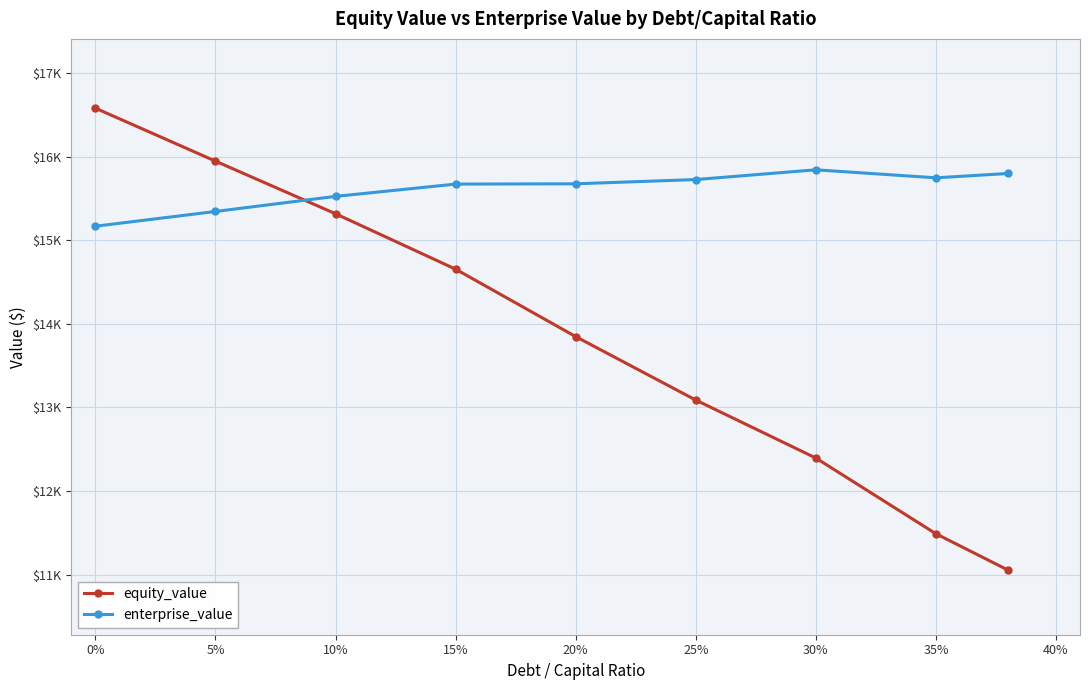

Is this an area chart (filled region under the line)?

No